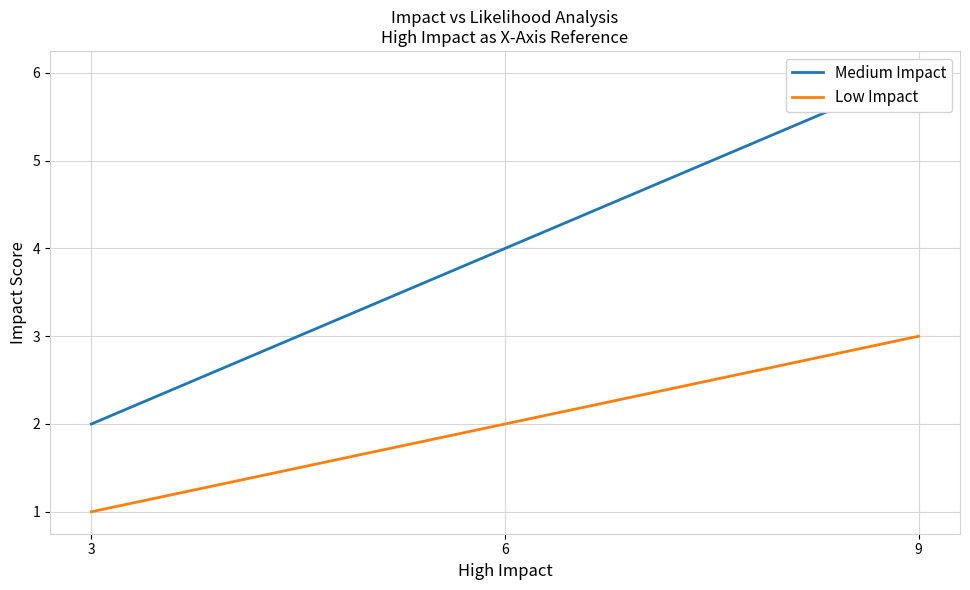

Count the Medium Impact values in the range 2 to 6.

3